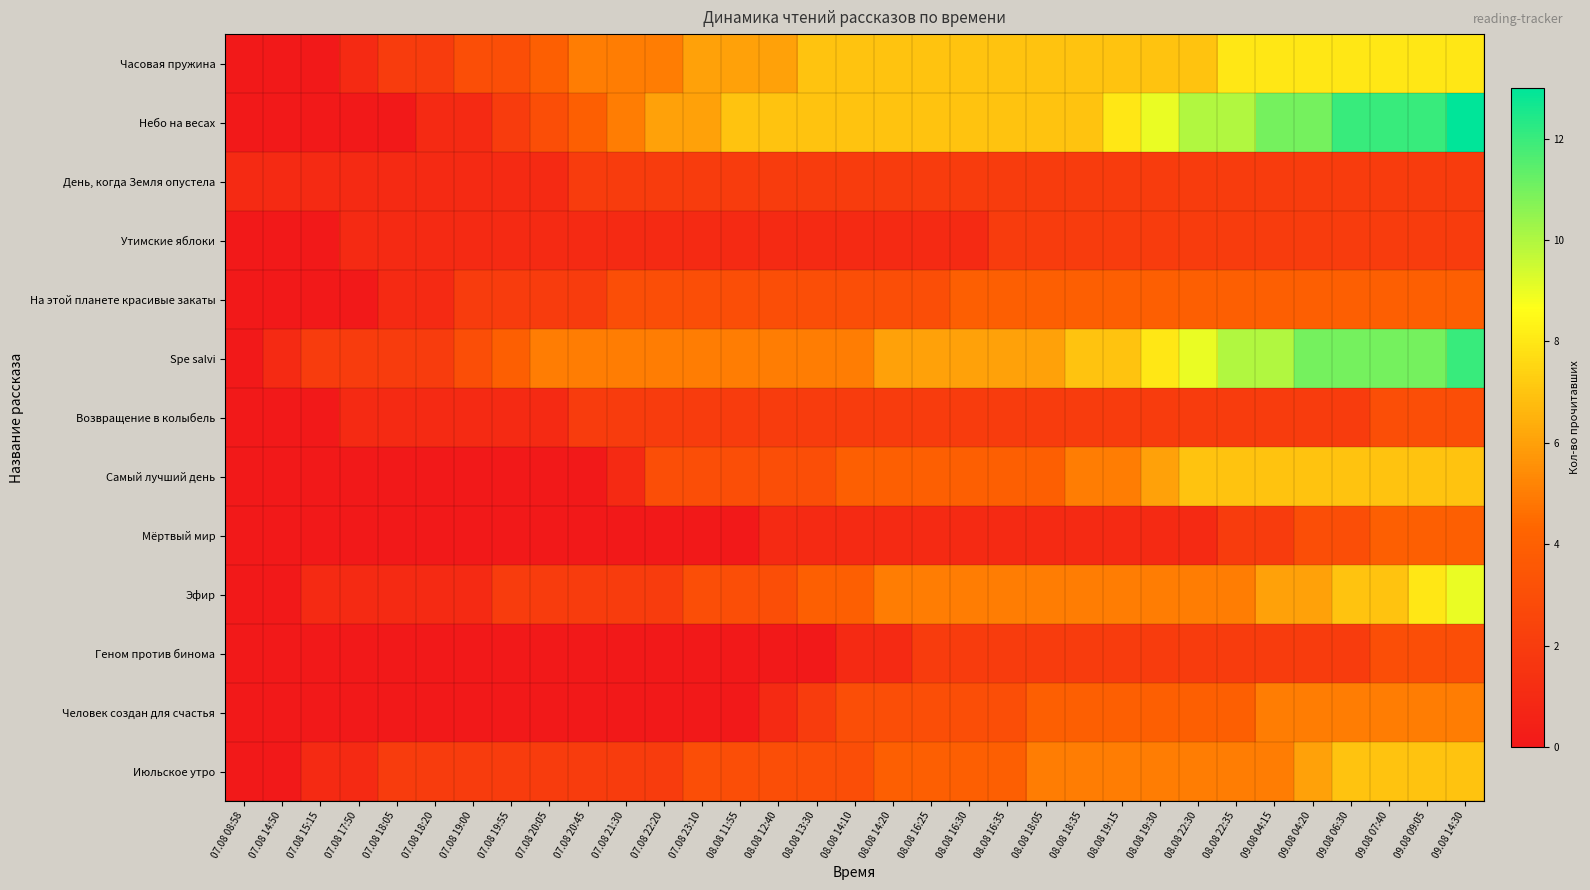

Reading left to right, extract all data points from this chart.

Часовая пружина: 07.08 08:58=0	07.08 14:50=0	07.08 15:15=0	07.08 17:50=1	07.08 18:05=2	07.08 18:20=2	07.08 19:00=3	07.08 19:55=3	07.08 20:05=4	07.08 20:45=5	07.08 21:30=5	07.08 22:20=5	07.08 23:10=6	08.08 11:55=6	08.08 12:40=6	08.08 13:30=7	08.08 14:10=7	08.08 14:20=7	08.08 16:25=7	08.08 16:30=7	08.08 16:35=7	08.08 18:05=7	08.08 18:35=7	08.08 19:15=7	08.08 19:30=7	08.08 22:30=7	08.08 22:35=8	09.08 04:15=8	09.08 04:20=8	09.08 06:30=8	09.08 07:40=8	09.08 09:05=8	09.08 14:30=8
Небо на весах: 07.08 08:58=0	07.08 14:50=0	07.08 15:15=0	07.08 17:50=0	07.08 18:05=0	07.08 18:20=1	07.08 19:00=1	07.08 19:55=2	07.08 20:05=3	07.08 20:45=4	07.08 21:30=5	07.08 22:20=6	07.08 23:10=6	08.08 11:55=7	08.08 12:40=7	08.08 13:30=7	08.08 14:10=7	08.08 14:20=7	08.08 16:25=7	08.08 16:30=7	08.08 16:35=7	08.08 18:05=7	08.08 18:35=7	08.08 19:15=8	08.08 19:30=9	08.08 22:30=10	08.08 22:35=10	09.08 04:15=11	09.08 04:20=11	09.08 06:30=12	09.08 07:40=12	09.08 09:05=12	09.08 14:30=13
День, когда Земля опустела: 07.08 08:58=1	07.08 14:50=1	07.08 15:15=1	07.08 17:50=1	07.08 18:05=1	07.08 18:20=1	07.08 19:00=1	07.08 19:55=1	07.08 20:05=1	07.08 20:45=2	07.08 21:30=2	07.08 22:20=2	07.08 23:10=2	08.08 11:55=2	08.08 12:40=2	08.08 13:30=2	08.08 14:10=2	08.08 14:20=2	08.08 16:25=2	08.08 16:30=2	08.08 16:35=2	08.08 18:05=2	08.08 18:35=2	08.08 19:15=2	08.08 19:30=2	08.08 22:30=2	08.08 22:35=2	09.08 04:15=2	09.08 04:20=2	09.08 06:30=2	09.08 07:40=2	09.08 09:05=2	09.08 14:30=2
Утимские яблоки: 07.08 08:58=0	07.08 14:50=0	07.08 15:15=0	07.08 17:50=1	07.08 18:05=1	07.08 18:20=1	07.08 19:00=1	07.08 19:55=1	07.08 20:05=1	07.08 20:45=1	07.08 21:30=1	07.08 22:20=1	07.08 23:10=1	08.08 11:55=1	08.08 12:40=1	08.08 13:30=1	08.08 14:10=1	08.08 14:20=1	08.08 16:25=1	08.08 16:30=1	08.08 16:35=2	08.08 18:05=2	08.08 18:35=2	08.08 19:15=2	08.08 19:30=2	08.08 22:30=2	08.08 22:35=2	09.08 04:15=2	09.08 04:20=2	09.08 06:30=2	09.08 07:40=2	09.08 09:05=2	09.08 14:30=2
На этой планете красивые закаты: 07.08 08:58=0	07.08 14:50=0	07.08 15:15=0	07.08 17:50=0	07.08 18:05=1	07.08 18:20=1	07.08 19:00=2	07.08 19:55=2	07.08 20:05=2	07.08 20:45=2	07.08 21:30=3	07.08 22:20=3	07.08 23:10=3	08.08 11:55=3	08.08 12:40=3	08.08 13:30=3	08.08 14:10=3	08.08 14:20=3	08.08 16:25=3	08.08 16:30=4	08.08 16:35=4	08.08 18:05=4	08.08 18:35=4	08.08 19:15=4	08.08 19:30=4	08.08 22:30=4	08.08 22:35=4	09.08 04:15=4	09.08 04:20=4	09.08 06:30=4	09.08 07:40=4	09.08 09:05=4	09.08 14:30=4
Spe salvi: 07.08 08:58=0	07.08 14:50=1	07.08 15:15=2	07.08 17:50=2	07.08 18:05=2	07.08 18:20=2	07.08 19:00=3	07.08 19:55=4	07.08 20:05=5	07.08 20:45=5	07.08 21:30=5	07.08 22:20=5	07.08 23:10=5	08.08 11:55=5	08.08 12:40=5	08.08 13:30=5	08.08 14:10=5	08.08 14:20=6	08.08 16:25=6	08.08 16:30=6	08.08 16:35=6	08.08 18:05=6	08.08 18:35=7	08.08 19:15=7	08.08 19:30=8	08.08 22:30=9	08.08 22:35=10	09.08 04:15=10	09.08 04:20=11	09.08 06:30=11	09.08 07:40=11	09.08 09:05=11	09.08 14:30=12
Возвращение в колыбель: 07.08 08:58=0	07.08 14:50=0	07.08 15:15=0	07.08 17:50=1	07.08 18:05=1	07.08 18:20=1	07.08 19:00=1	07.08 19:55=1	07.08 20:05=1	07.08 20:45=2	07.08 21:30=2	07.08 22:20=2	07.08 23:10=2	08.08 11:55=2	08.08 12:40=2	08.08 13:30=2	08.08 14:10=2	08.08 14:20=2	08.08 16:25=2	08.08 16:30=2	08.08 16:35=2	08.08 18:05=2	08.08 18:35=2	08.08 19:15=2	08.08 19:30=2	08.08 22:30=2	08.08 22:35=2	09.08 04:15=2	09.08 04:20=2	09.08 06:30=2	09.08 07:40=3	09.08 09:05=3	09.08 14:30=3
Самый лучший день: 07.08 08:58=0	07.08 14:50=0	07.08 15:15=0	07.08 17:50=0	07.08 18:05=0	07.08 18:20=0	07.08 19:00=0	07.08 19:55=0	07.08 20:05=0	07.08 20:45=0	07.08 21:30=1	07.08 22:20=3	07.08 23:10=3	08.08 11:55=3	08.08 12:40=3	08.08 13:30=3	08.08 14:10=4	08.08 14:20=4	08.08 16:25=4	08.08 16:30=4	08.08 16:35=4	08.08 18:05=4	08.08 18:35=5	08.08 19:15=5	08.08 19:30=6	08.08 22:30=7	08.08 22:35=7	09.08 04:15=7	09.08 04:20=7	09.08 06:30=7	09.08 07:40=7	09.08 09:05=7	09.08 14:30=7
Мёртвый мир: 07.08 08:58=0	07.08 14:50=0	07.08 15:15=0	07.08 17:50=0	07.08 18:05=0	07.08 18:20=0	07.08 19:00=0	07.08 19:55=0	07.08 20:05=0	07.08 20:45=0	07.08 21:30=0	07.08 22:20=0	07.08 23:10=0	08.08 11:55=0	08.08 12:40=1	08.08 13:30=1	08.08 14:10=1	08.08 14:20=1	08.08 16:25=1	08.08 16:30=1	08.08 16:35=1	08.08 18:05=1	08.08 18:35=1	08.08 19:15=1	08.08 19:30=1	08.08 22:30=1	08.08 22:35=2	09.08 04:15=2	09.08 04:20=3	09.08 06:30=3	09.08 07:40=4	09.08 09:05=4	09.08 14:30=4
Эфир: 07.08 08:58=0	07.08 14:50=0	07.08 15:15=1	07.08 17:50=1	07.08 18:05=1	07.08 18:20=1	07.08 19:00=1	07.08 19:55=2	07.08 20:05=2	07.08 20:45=2	07.08 21:30=2	07.08 22:20=2	07.08 23:10=3	08.08 11:55=3	08.08 12:40=3	08.08 13:30=4	08.08 14:10=4	08.08 14:20=5	08.08 16:25=5	08.08 16:30=5	08.08 16:35=5	08.08 18:05=5	08.08 18:35=5	08.08 19:15=5	08.08 19:30=5	08.08 22:30=5	08.08 22:35=5	09.08 04:15=6	09.08 04:20=6	09.08 06:30=7	09.08 07:40=7	09.08 09:05=8	09.08 14:30=9
Геном против бинома: 07.08 08:58=0	07.08 14:50=0	07.08 15:15=0	07.08 17:50=0	07.08 18:05=0	07.08 18:20=0	07.08 19:00=0	07.08 19:55=0	07.08 20:05=0	07.08 20:45=0	07.08 21:30=0	07.08 22:20=0	07.08 23:10=0	08.08 11:55=0	08.08 12:40=0	08.08 13:30=0	08.08 14:10=1	08.08 14:20=1	08.08 16:25=2	08.08 16:30=2	08.08 16:35=2	08.08 18:05=2	08.08 18:35=2	08.08 19:15=2	08.08 19:30=2	08.08 22:30=2	08.08 22:35=2	09.08 04:15=2	09.08 04:20=2	09.08 06:30=2	09.08 07:40=3	09.08 09:05=3	09.08 14:30=3
Человек создан для счастья: 07.08 08:58=0	07.08 14:50=0	07.08 15:15=0	07.08 17:50=0	07.08 18:05=0	07.08 18:20=0	07.08 19:00=0	07.08 19:55=0	07.08 20:05=0	07.08 20:45=0	07.08 21:30=0	07.08 22:20=0	07.08 23:10=0	08.08 11:55=0	08.08 12:40=1	08.08 13:30=2	08.08 14:10=3	08.08 14:20=3	08.08 16:25=3	08.08 16:30=3	08.08 16:35=3	08.08 18:05=4	08.08 18:35=4	08.08 19:15=4	08.08 19:30=4	08.08 22:30=4	08.08 22:35=4	09.08 04:15=5	09.08 04:20=5	09.08 06:30=5	09.08 07:40=5	09.08 09:05=5	09.08 14:30=5
Июльское утро: 07.08 08:58=0	07.08 14:50=0	07.08 15:15=1	07.08 17:50=1	07.08 18:05=2	07.08 18:20=2	07.08 19:00=2	07.08 19:55=2	07.08 20:05=2	07.08 20:45=2	07.08 21:30=2	07.08 22:20=2	07.08 23:10=3	08.08 11:55=3	08.08 12:40=3	08.08 13:30=3	08.08 14:10=3	08.08 14:20=4	08.08 16:25=4	08.08 16:30=4	08.08 16:35=4	08.08 18:05=5	08.08 18:35=5	08.08 19:15=5	08.08 19:30=5	08.08 22:30=5	08.08 22:35=5	09.08 04:15=5	09.08 04:20=6	09.08 06:30=7	09.08 07:40=7	09.08 09:05=7	09.08 14:30=7